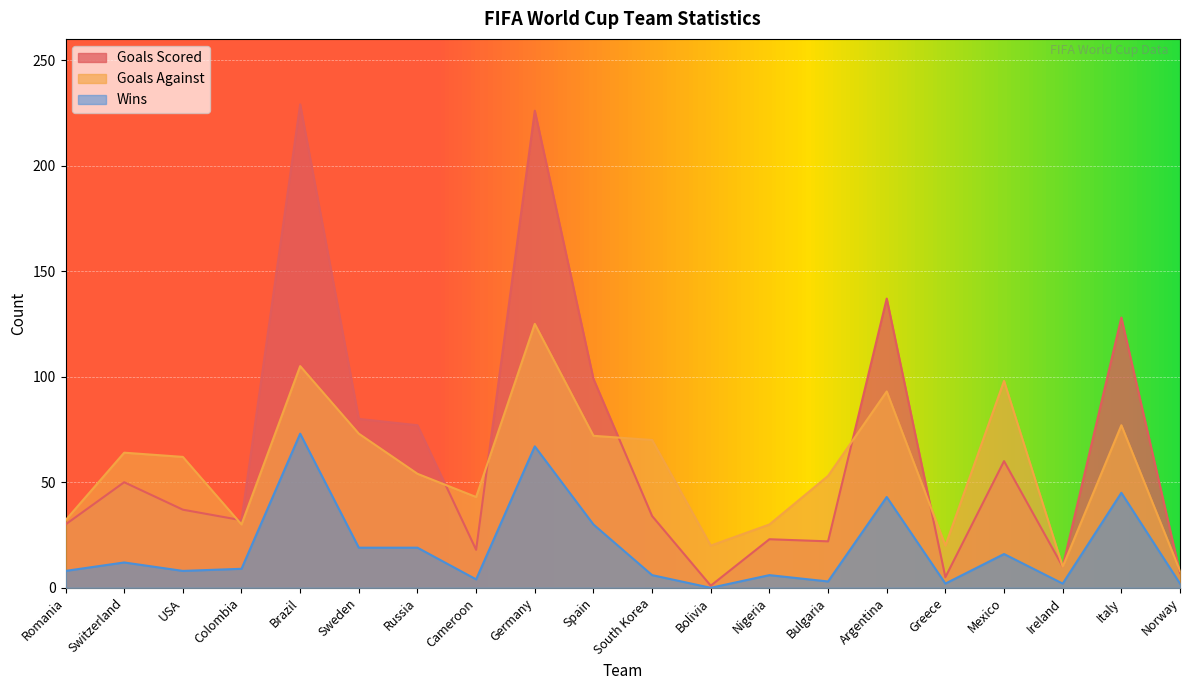

Reading right to left, extract all data points from this chart.

Goals_Scored: Norway=7	Italy=128	Ireland=10	Mexico=60	Greece=5	Argentina=137	Bulgaria=22	Nigeria=23	Bolivia=1	South Korea=34	Spain=99	Germany=226	Cameroon=18	Russia=77	Sweden=80	Brazil=229	Colombia=32	USA=37	Switzerland=50	Romania=30
Goals_Against: Norway=8	Italy=77	Ireland=10	Mexico=98	Greece=20	Argentina=93	Bulgaria=53	Nigeria=30	Bolivia=20	South Korea=70	Spain=72	Germany=125	Cameroon=43	Russia=54	Sweden=73	Brazil=105	Colombia=30	USA=62	Switzerland=64	Romania=32
Wins: Norway=2	Italy=45	Ireland=2	Mexico=16	Greece=2	Argentina=43	Bulgaria=3	Nigeria=6	Bolivia=0	South Korea=6	Spain=30	Germany=67	Cameroon=4	Russia=19	Sweden=19	Brazil=73	Colombia=9	USA=8	Switzerland=12	Romania=8